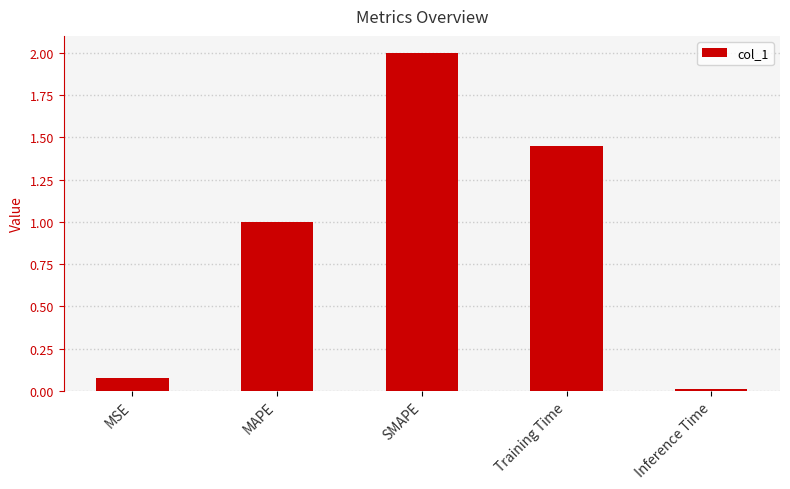

What is the difference between the maximum and minimum values?

2.0